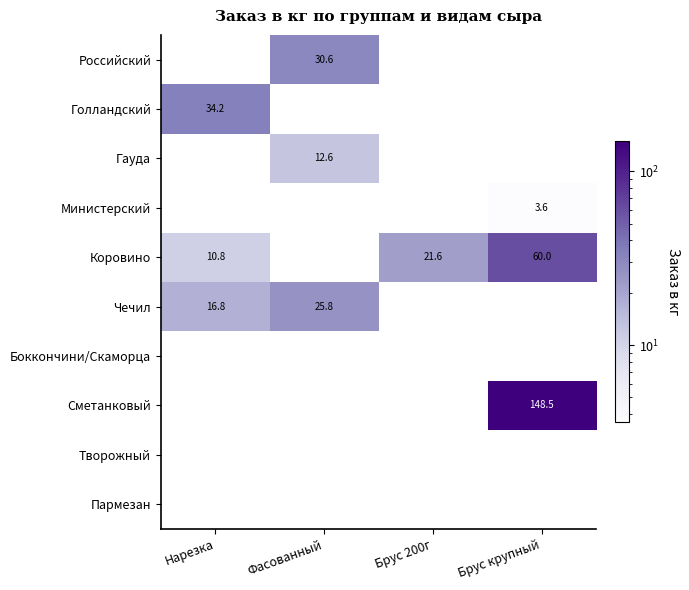

The Гауда series shows 12.6 at Фасованный. True or false?

True